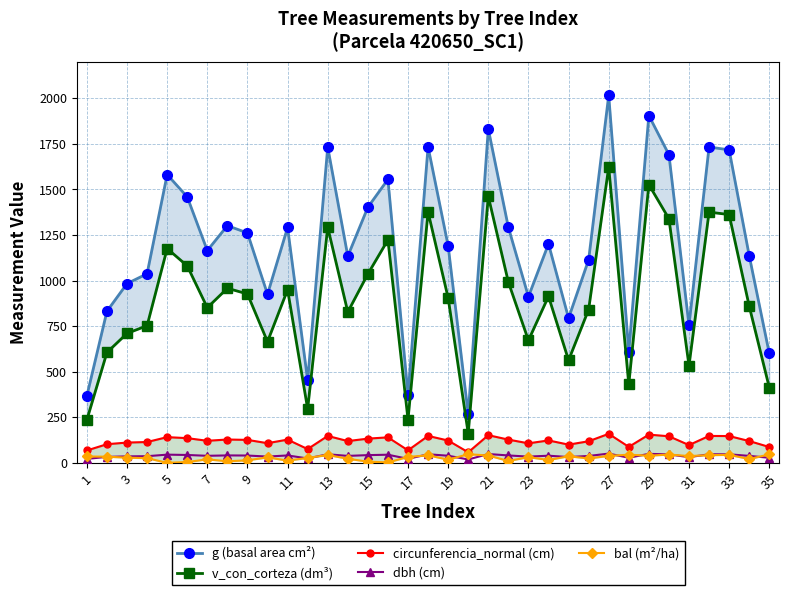

What is the maximum value shown in the chart?

2015.5